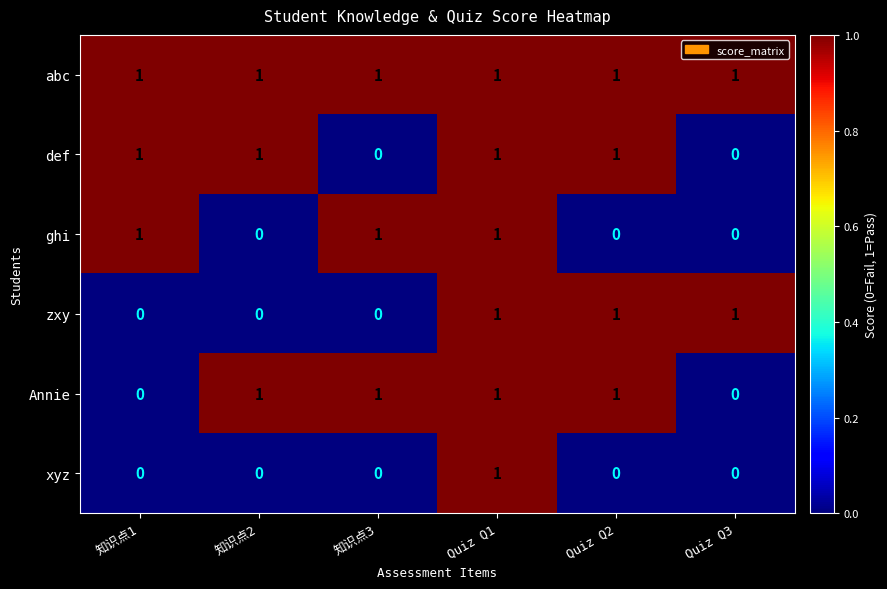

What is the sum of all def values?

4